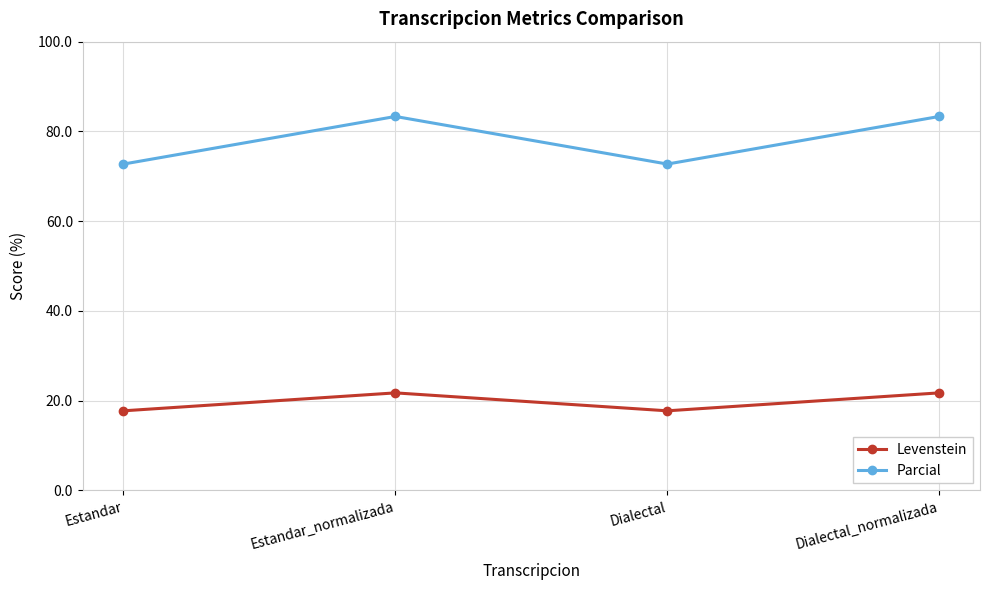

At which category does Levenstein reach its first local valley?

Dialectal